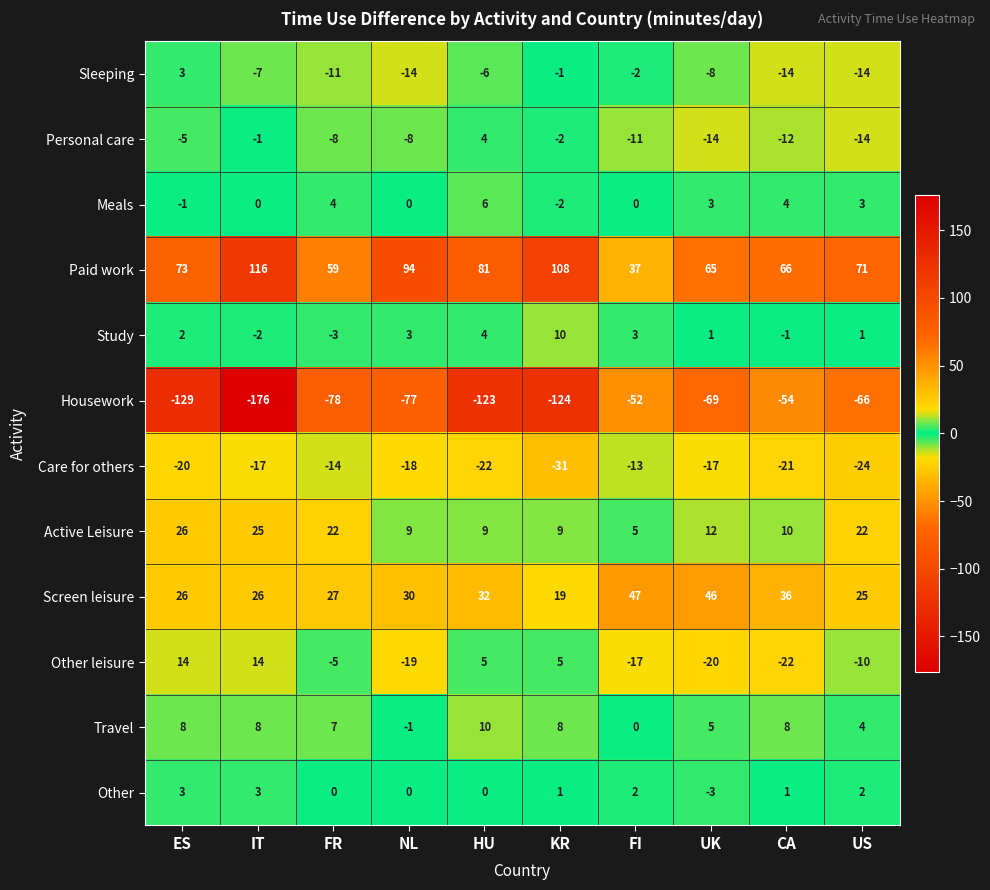

Is the value of Care for others at FI greater than the value of Meals at ES?

No